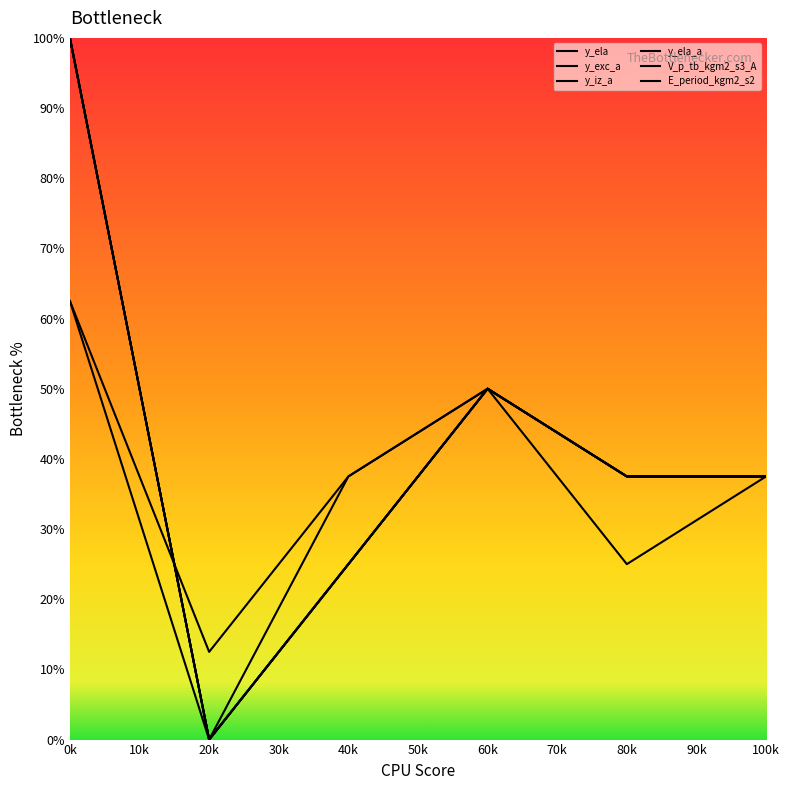

Where is y_ela nearest to the value 50?

60k